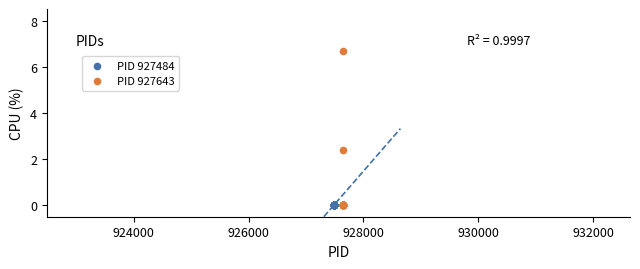

Which series contains the highest Y value?

PID 927643